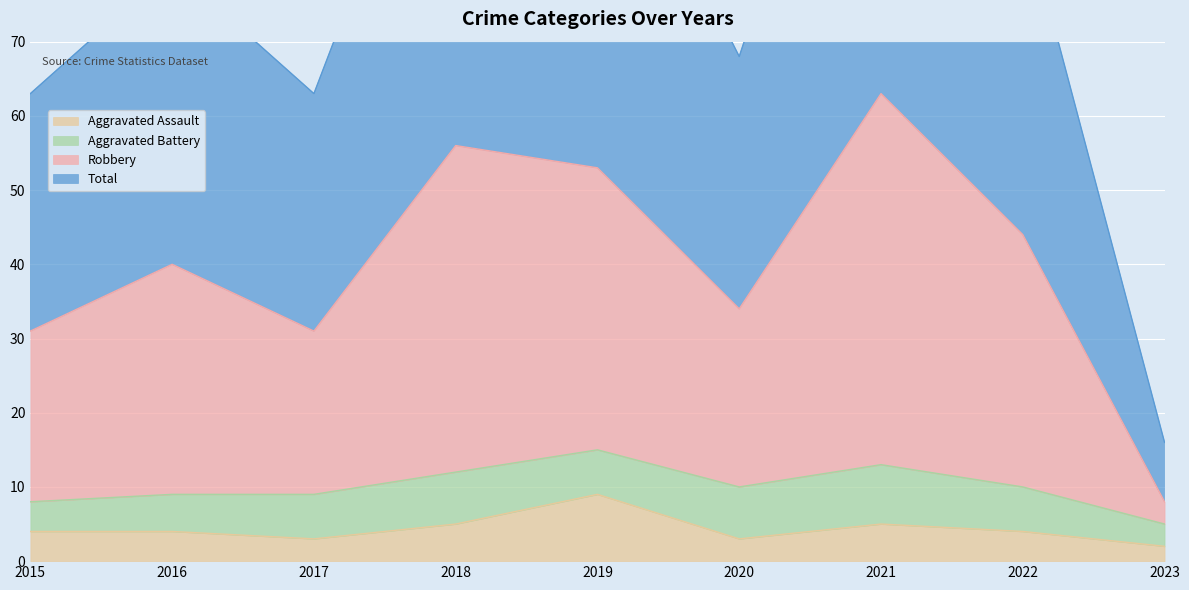

What is the total value across all series at 2018?

174